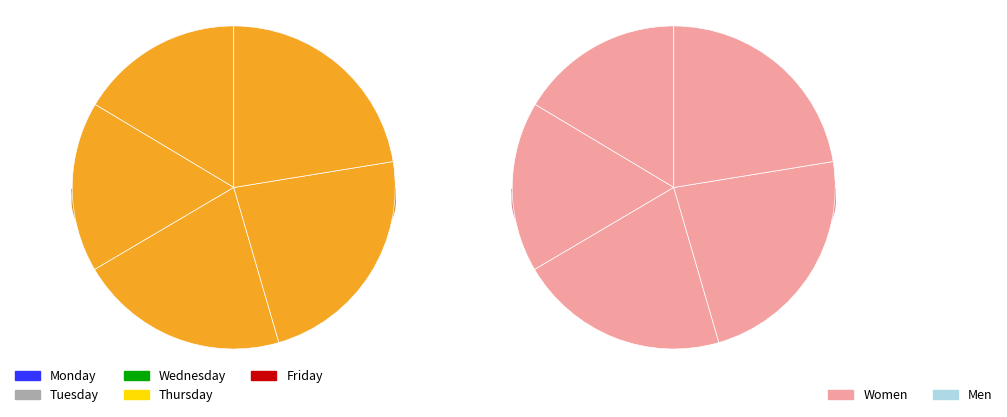

Which category has the biggest portion of the pie?

Wednesday